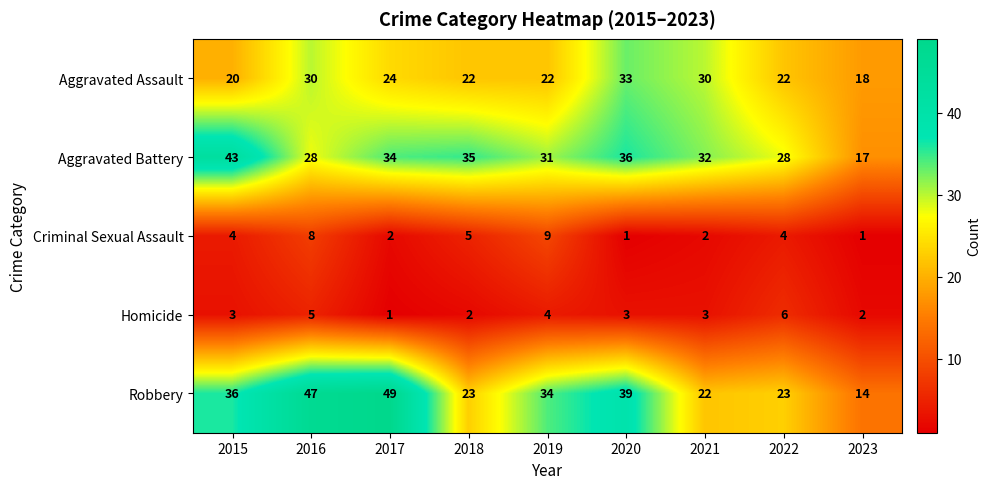

What is the difference between the second highest and second lowest values in the Aggravated Battery series?

8